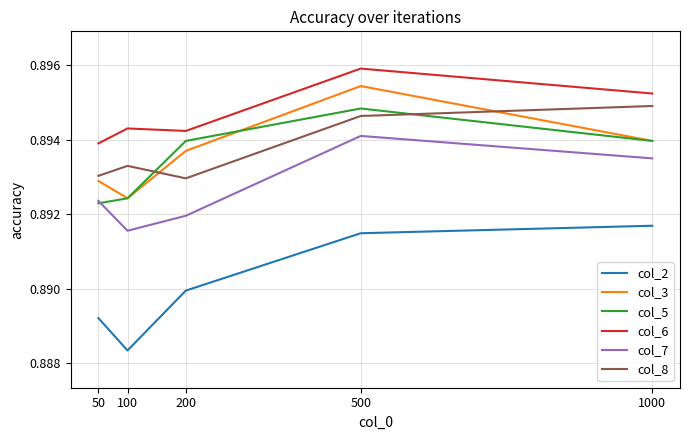

What is the total value across all series at 500?

5.4